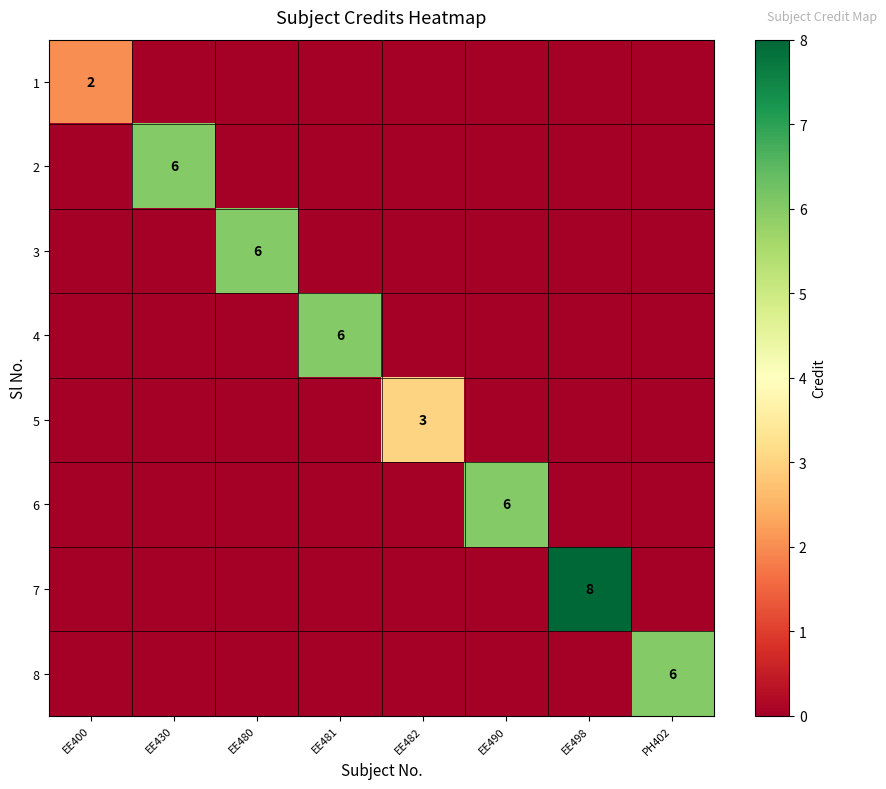

The 8 series shows 6 at PH402. True or false?

True